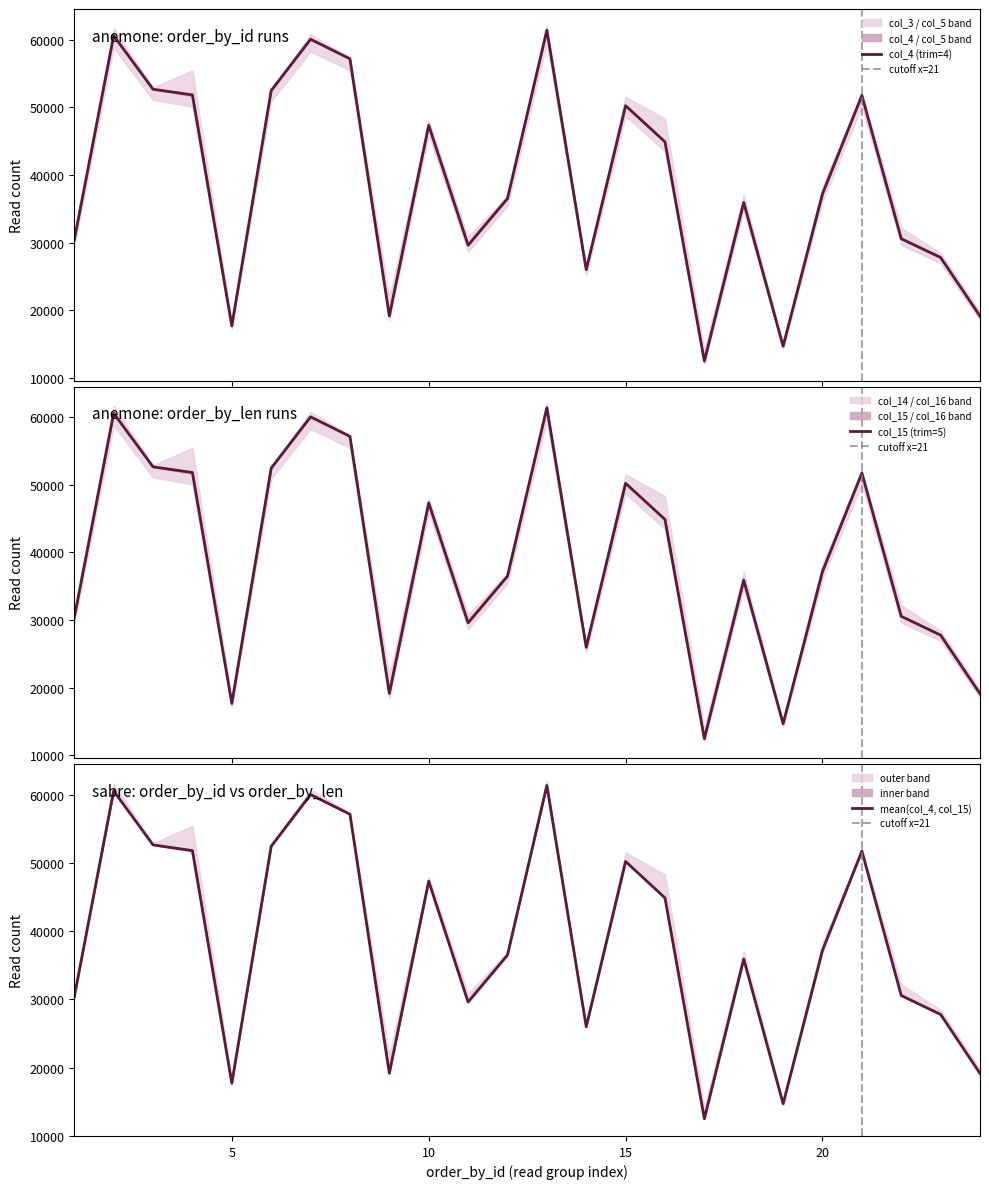

True or false: col_4 and col_3 intersect in this chart.

False